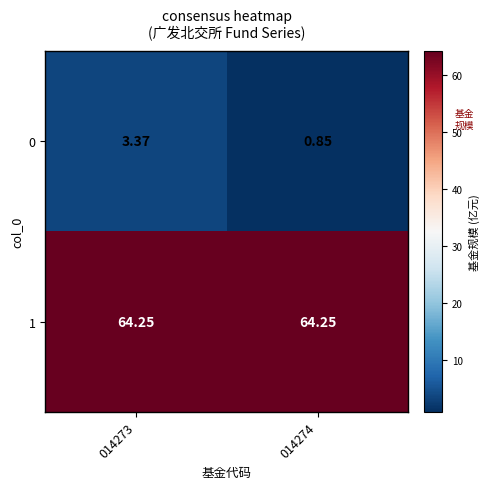

Is the value of 0 at 014273 greater than the value of 1 at 014274?

No